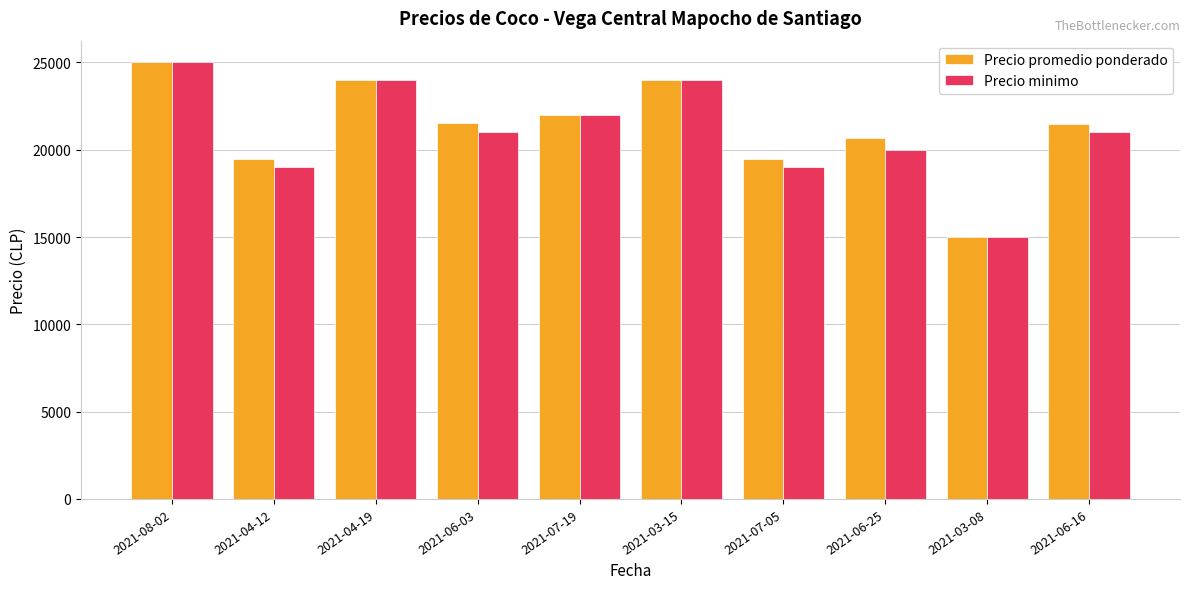

What value does the Precio promedio ponderado series have at 2021-06-16, to the nearest 100?

21500